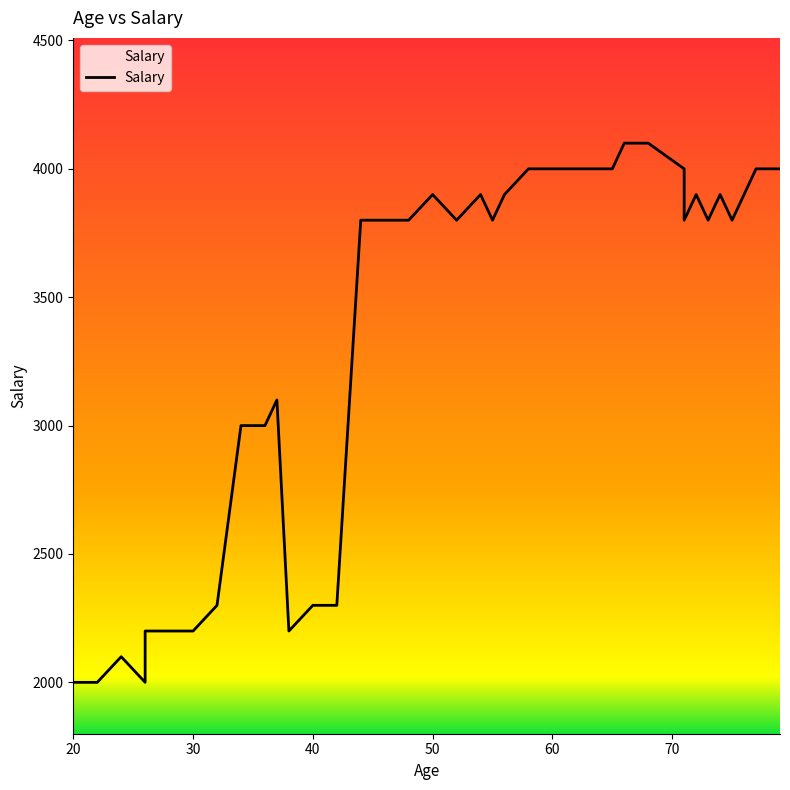

How many interior local valleys (lower than both neighbors) does the data have?

7